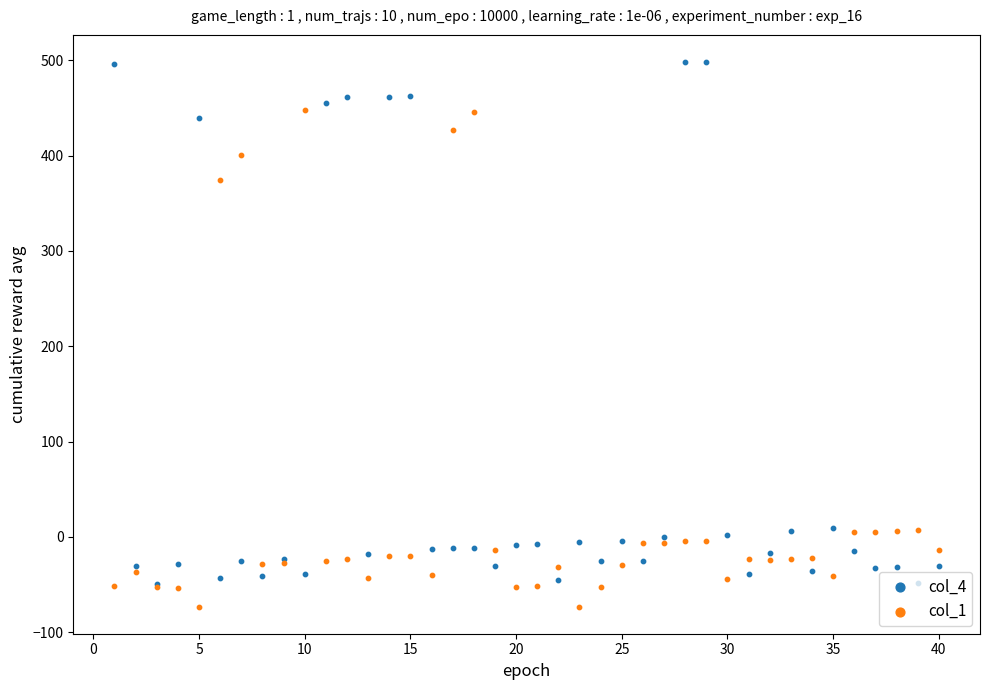

Which series has the widest spread of Y values?

col_4